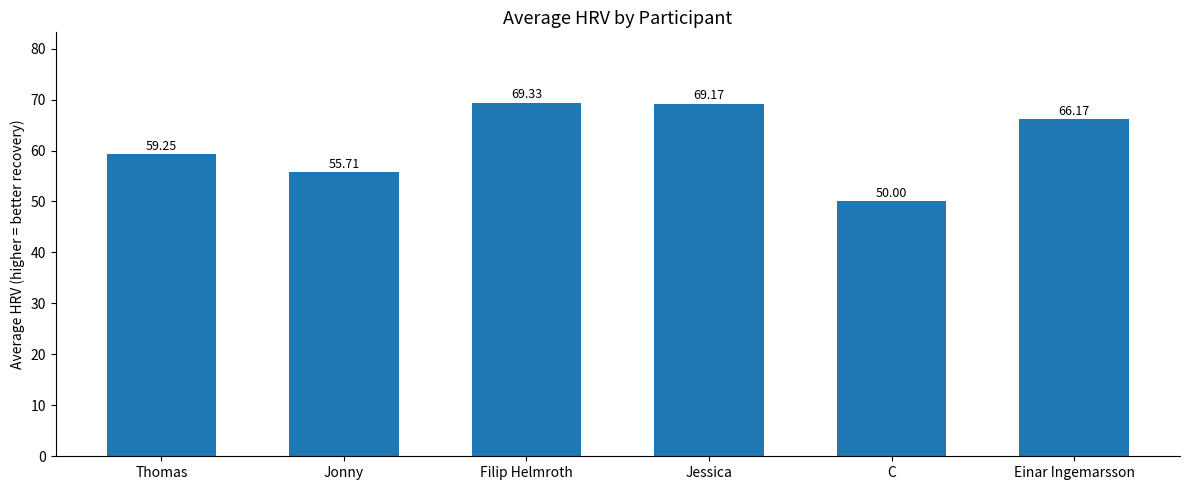

Which has a higher value, C or Einar Ingemarsson?

Einar Ingemarsson